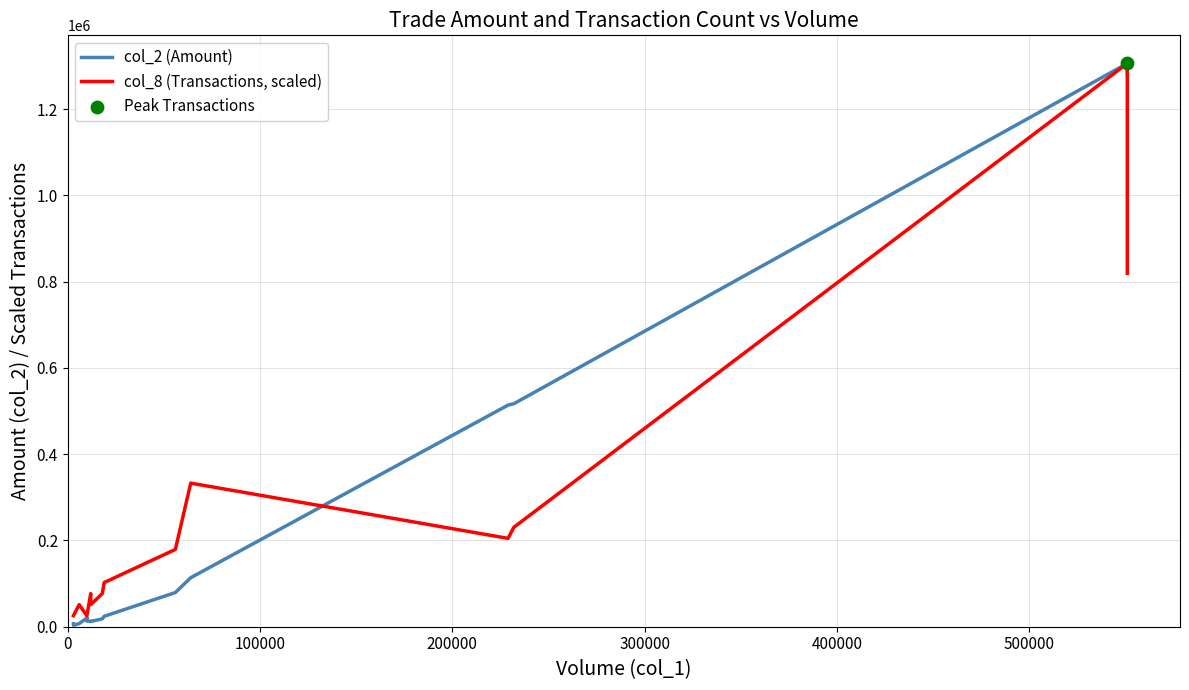

Which series has the widest spread of Y values?

col_2 (Amount)